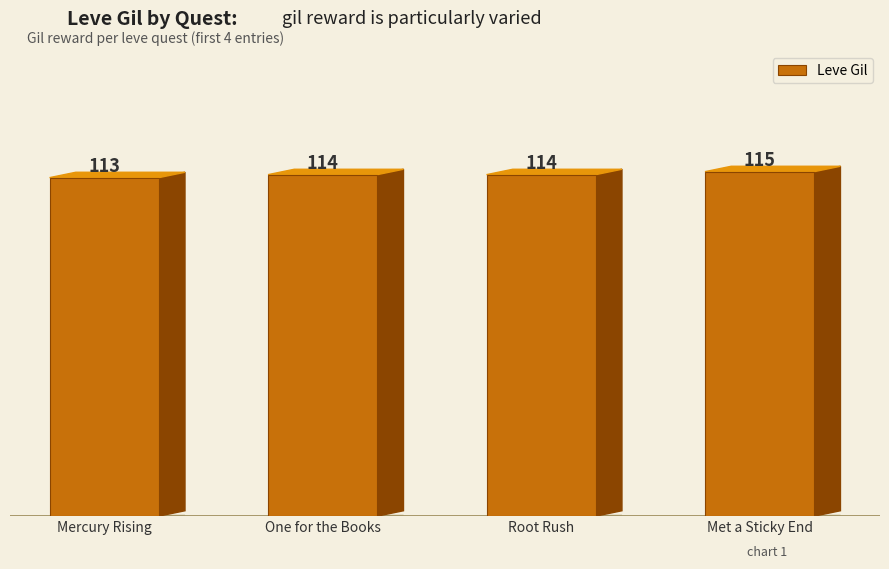

What value does the data have at Mercury Rising?

113